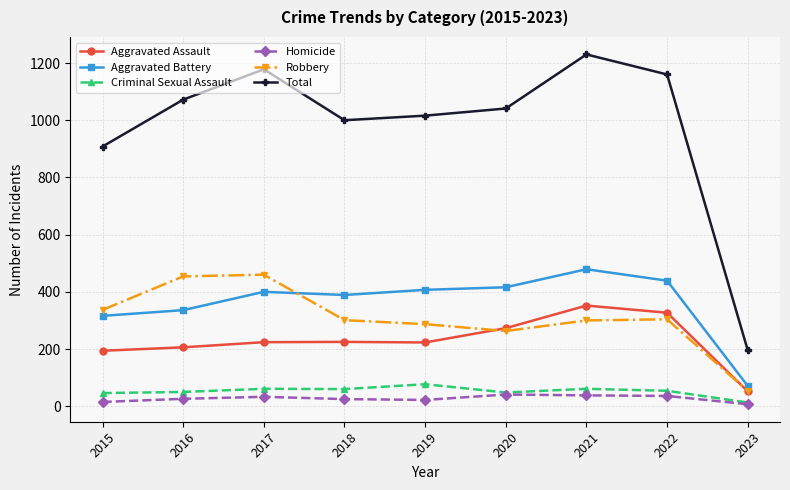

At which label is Total closest to 713?

2015